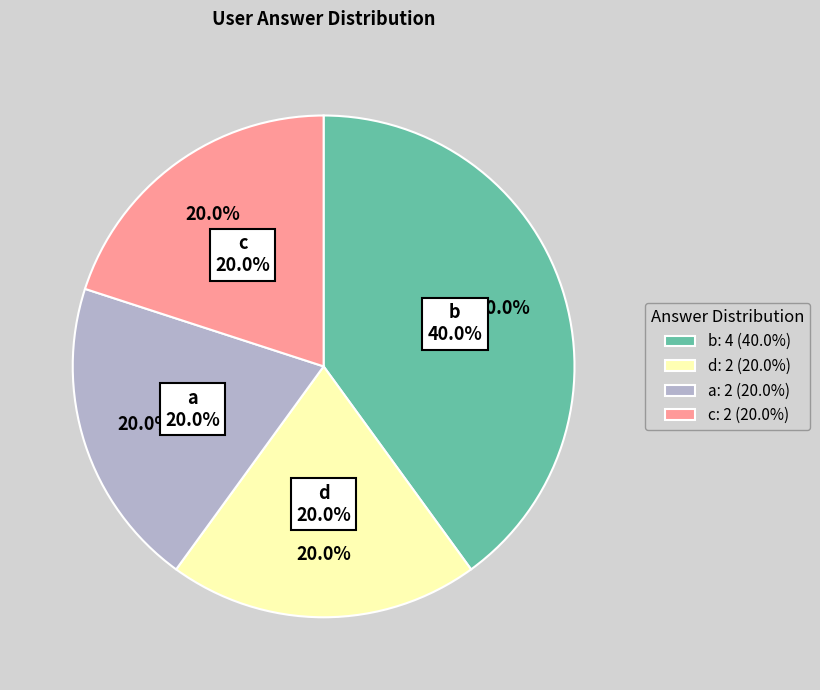

Is it true that c is 20% of the pie?

True